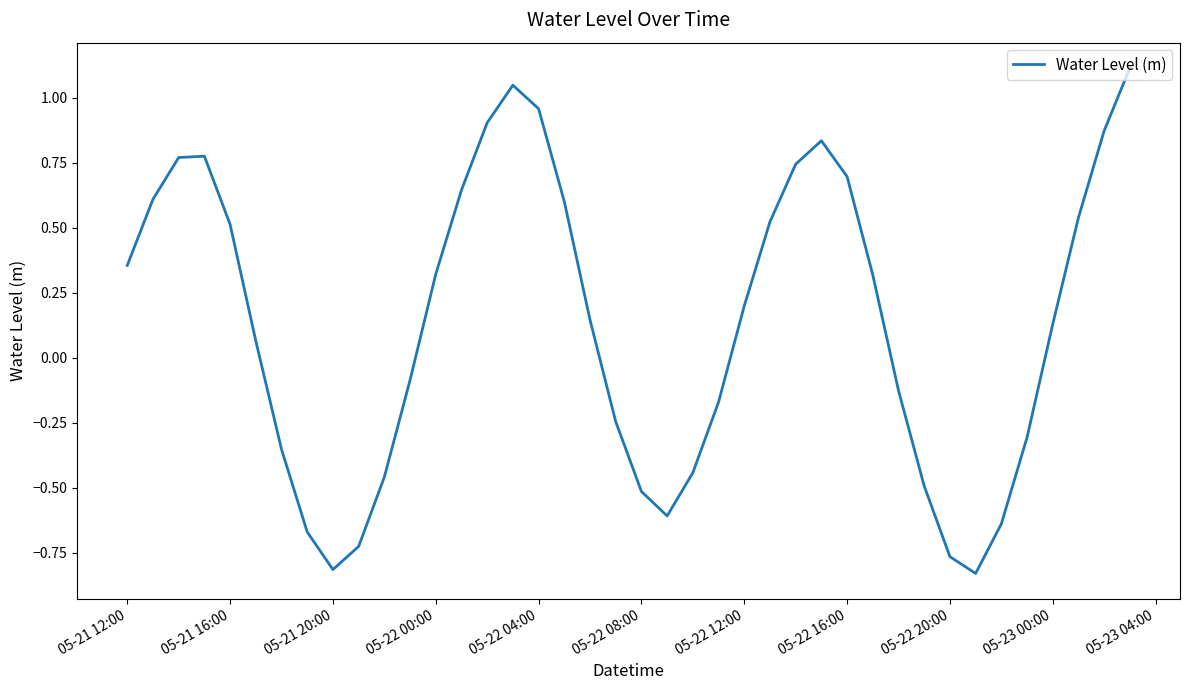

Is this an area chart (filled region under the line)?

No